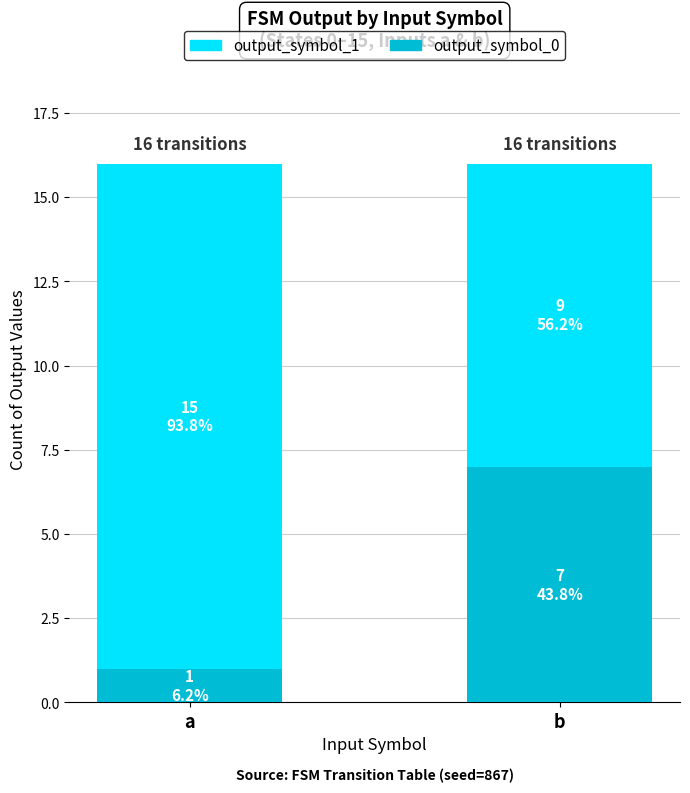

How many series are shown in this chart?

2